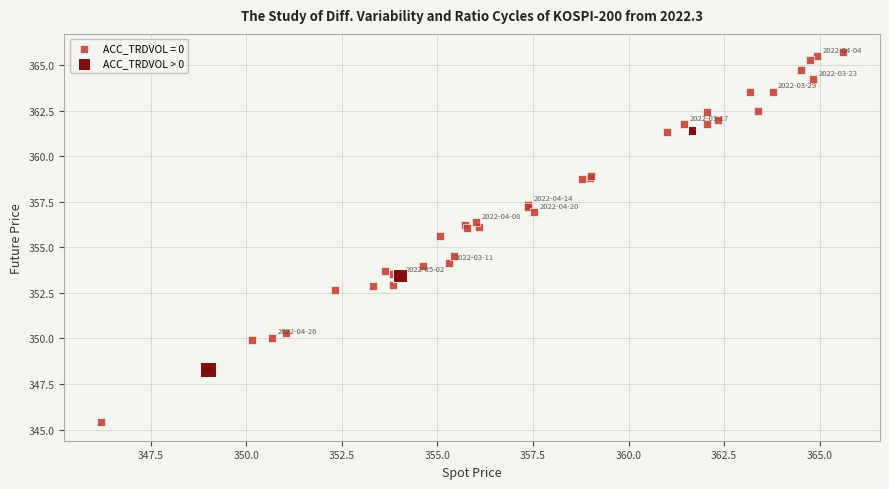

Which series contains the lowest Y value?

ACC_TRDVOL = 0